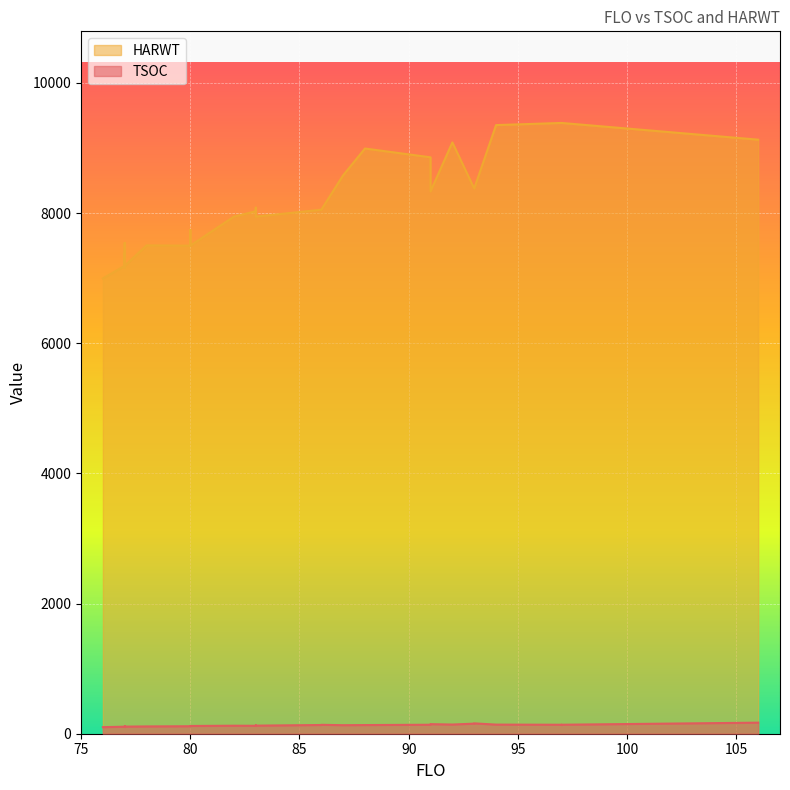

What is the total value across all series at 97?

9523